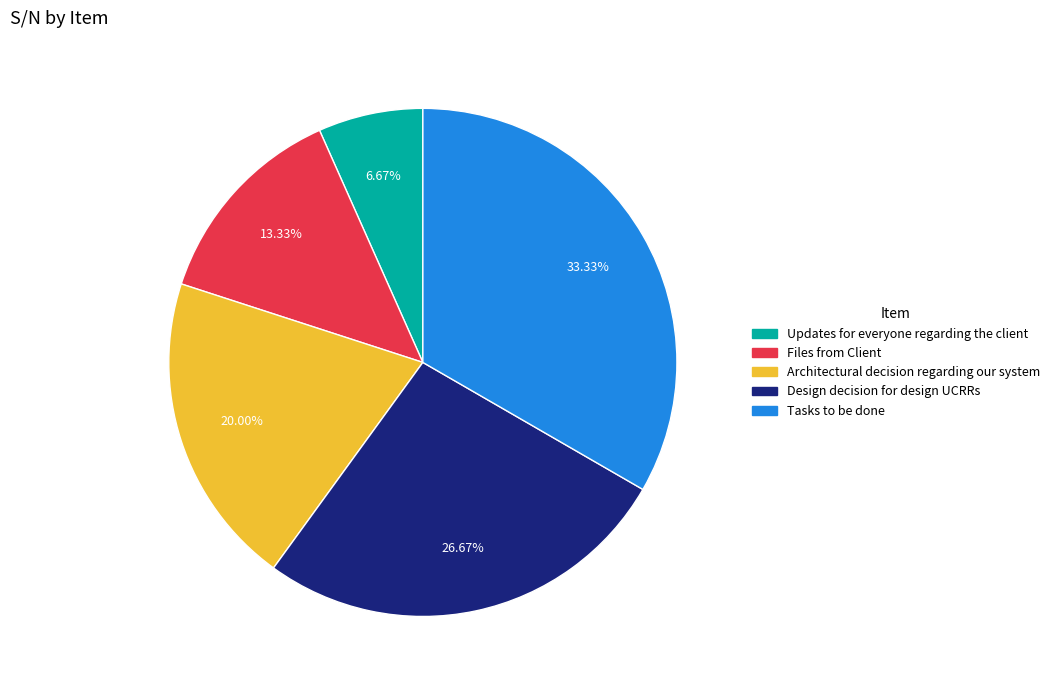

True or false: Tasks to be done accounts for 20% of the total.

False